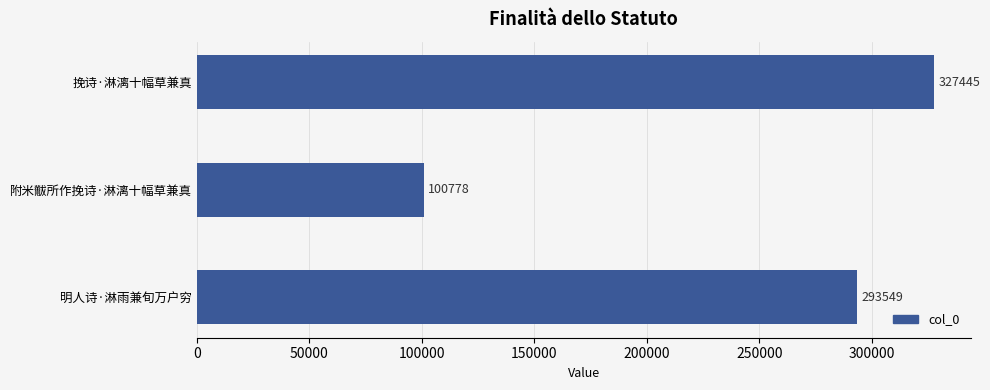

How many values are between 100778 and 327445?

3